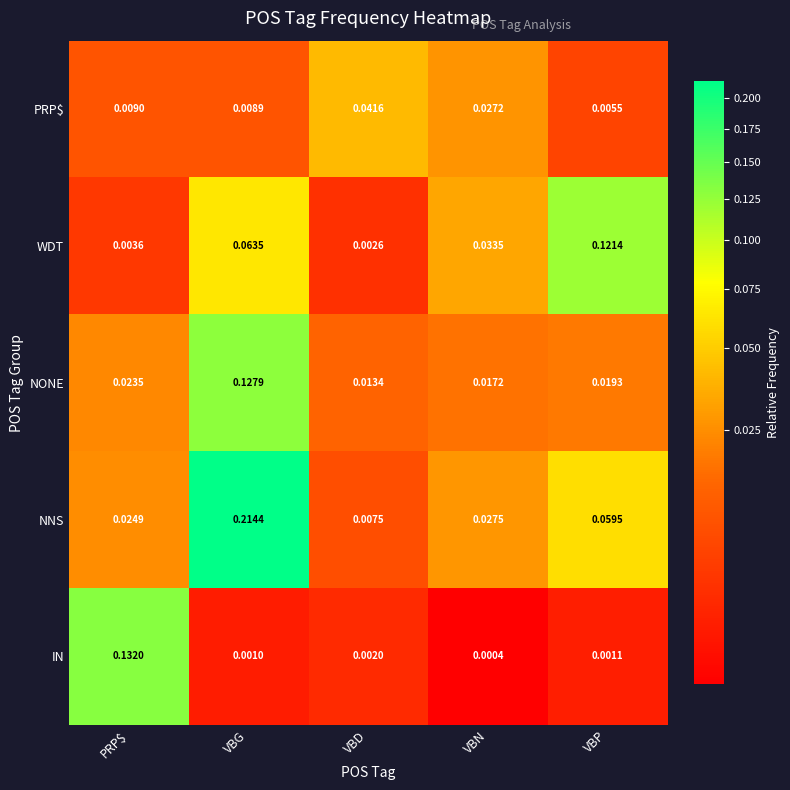

Between PRP$ and VBG, which series saw the biggest shift?

NNS